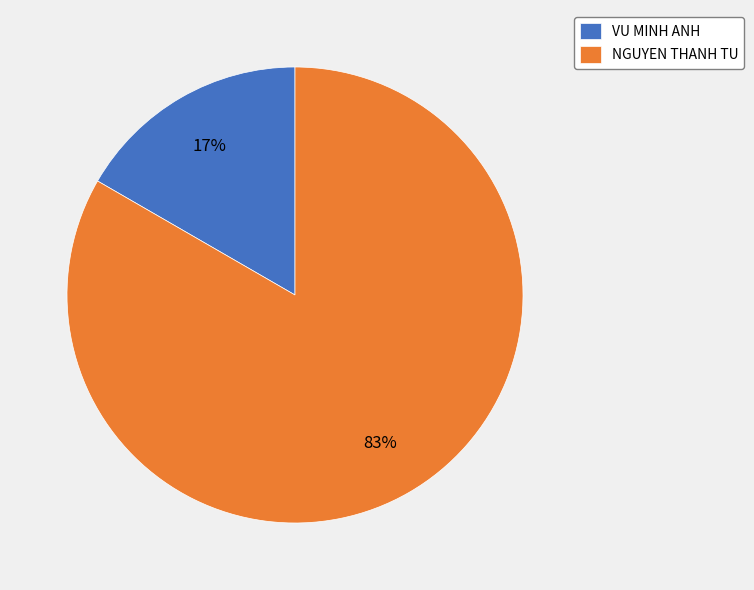

How many slices are in this pie chart?

2